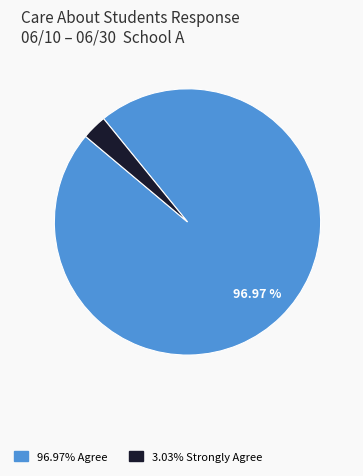

Is there any slice that represents more than half of the pie?

Yes